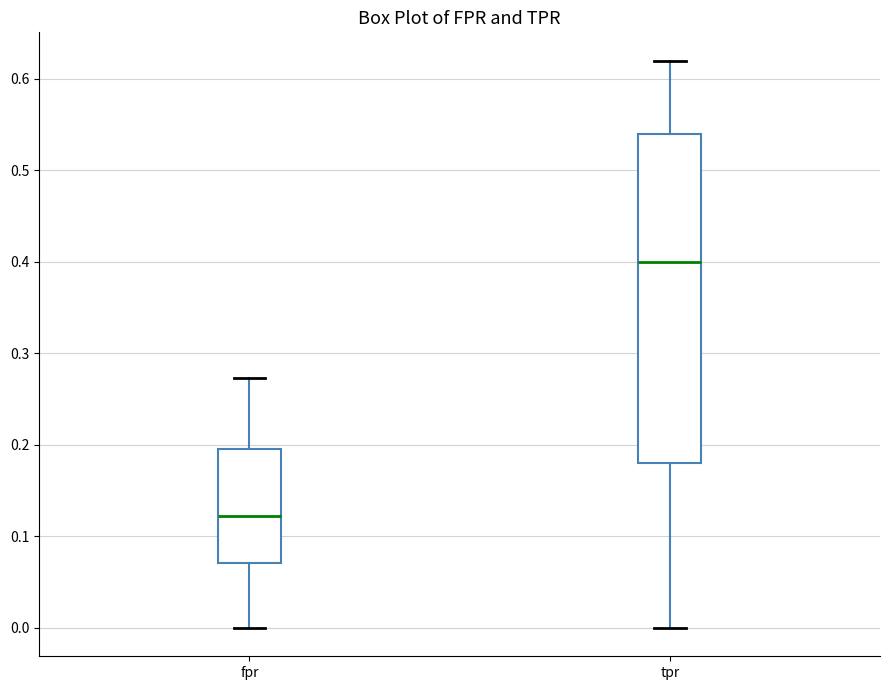

Which box is the tallest, from its lower edge to its upper edge?

tpr